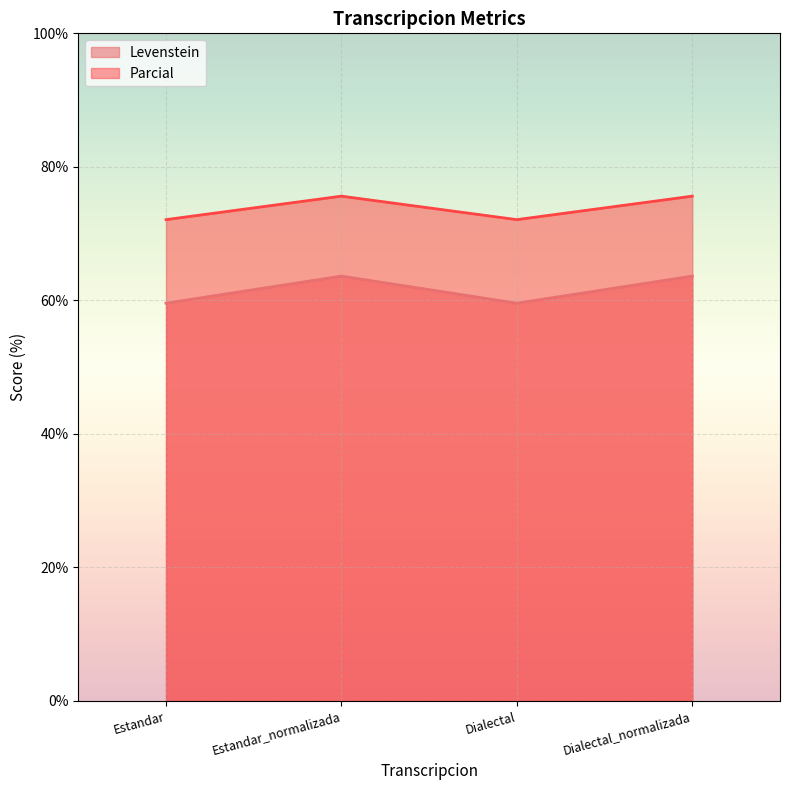

What is the sum of the Levenstein values at Dialectal_normalizada and Estandar?

123.2